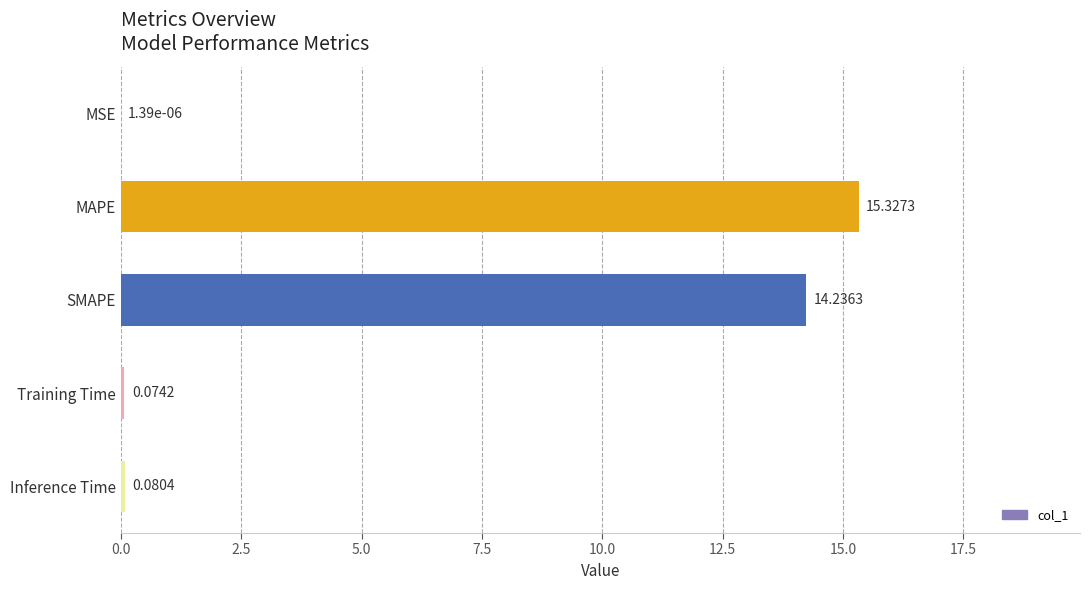

What is the sum of all values?

29.7